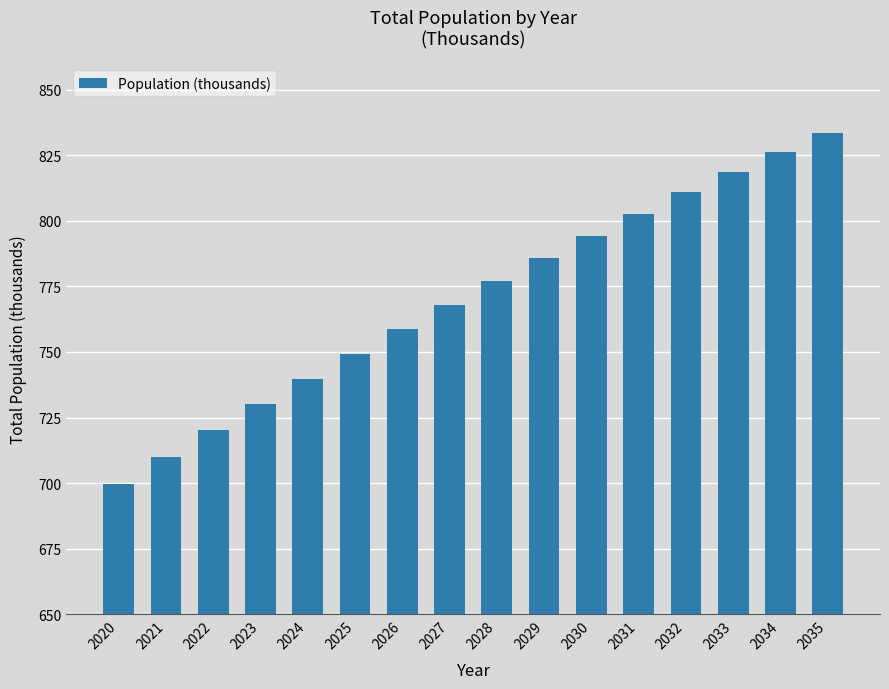

Reading right to left, list all the values displayed in this chart.

2035=833.6	2034=826.3	2033=818.7	2032=810.8	2031=802.7	2030=794.4	2029=785.8	2028=777.0	2027=768.0	2026=758.8	2025=749.4	2024=739.8	2023=730.0	2022=720.1	2021=710.0	2020=699.7